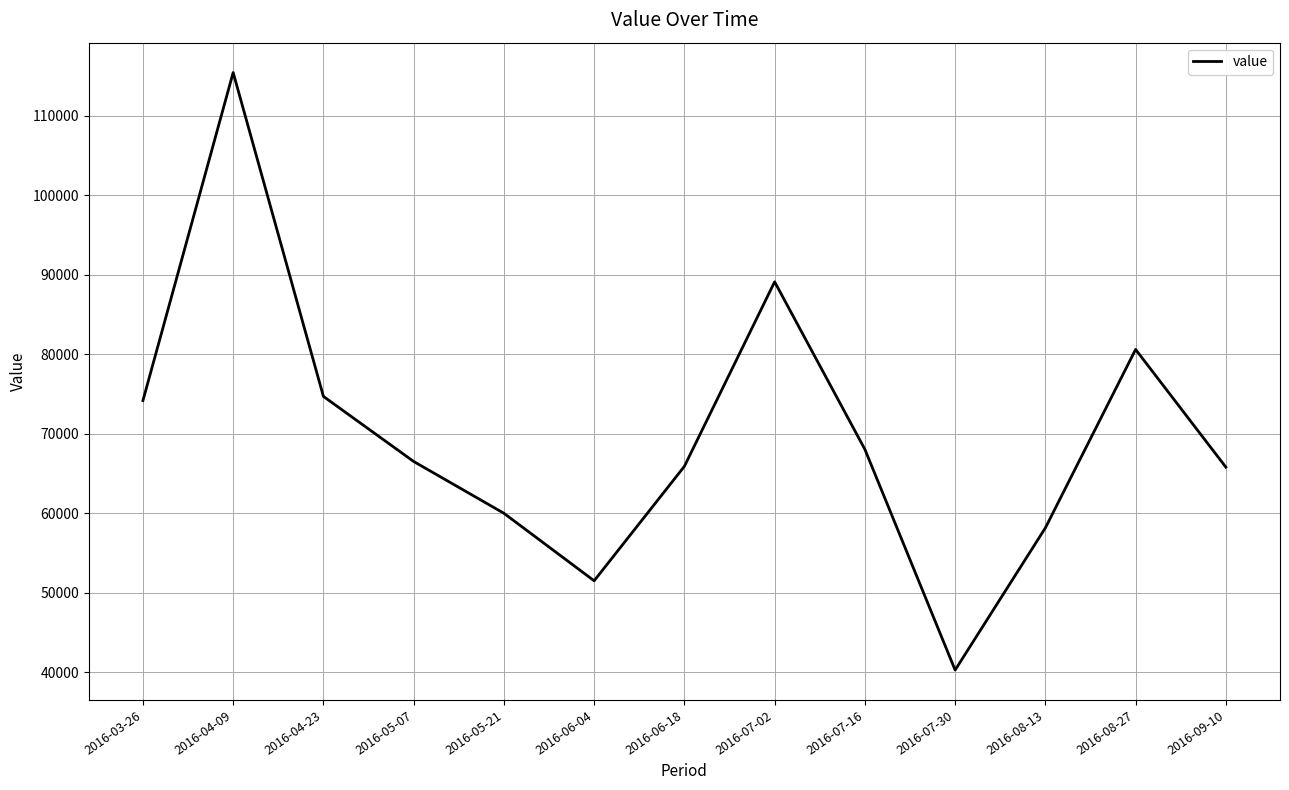

Is this an area chart (filled region under the line)?

No